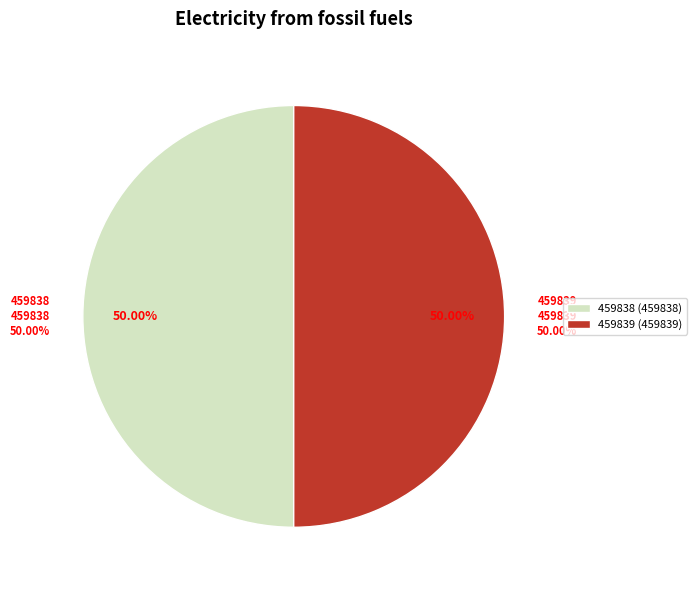

Is it true that 459839 is 60% of the pie?

False